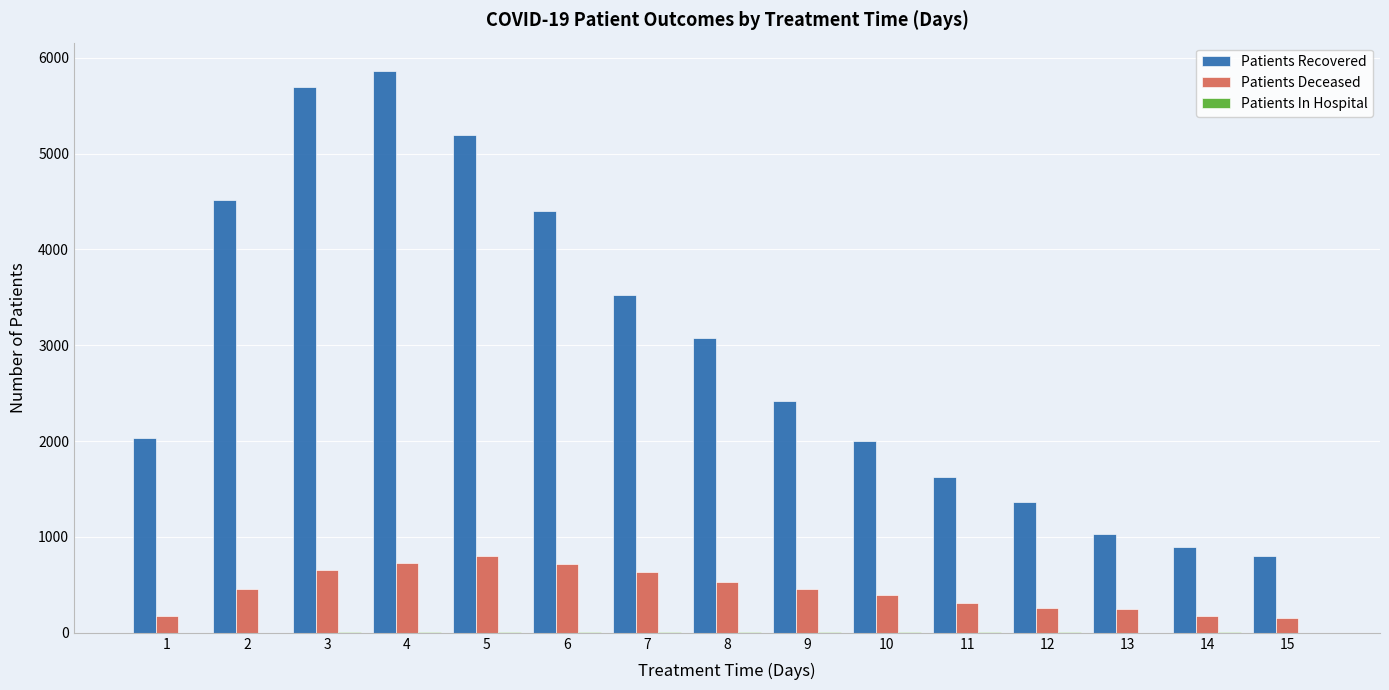

True or false: Patients Recovered has a value of 5864 at 4.

True